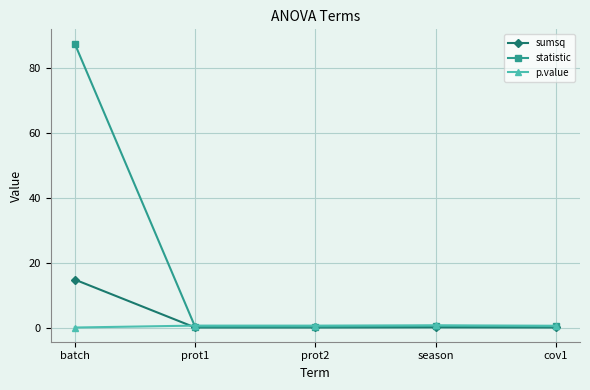

Which series has the widest spread of values?

statistic